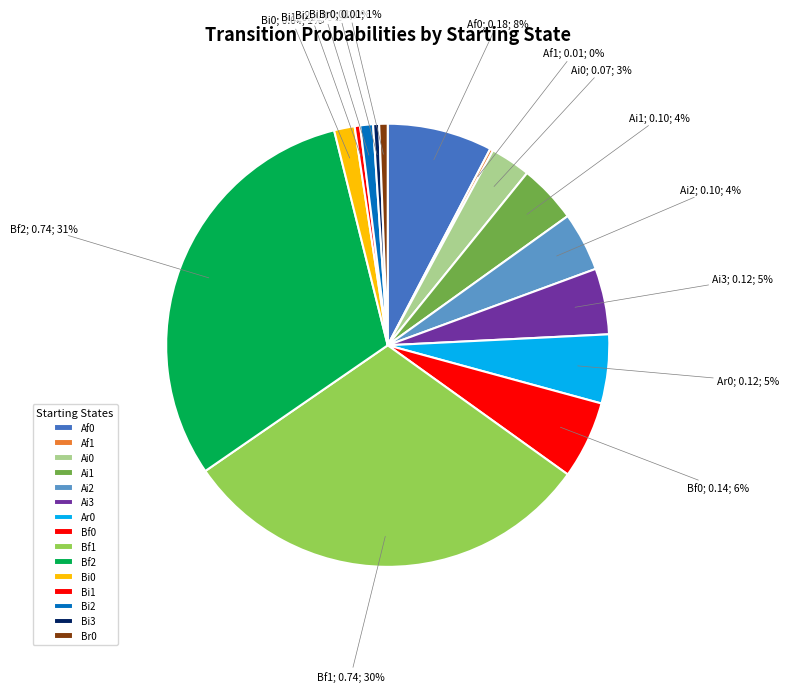

To the nearest percent, what percentage of the pie is Br0?

1%